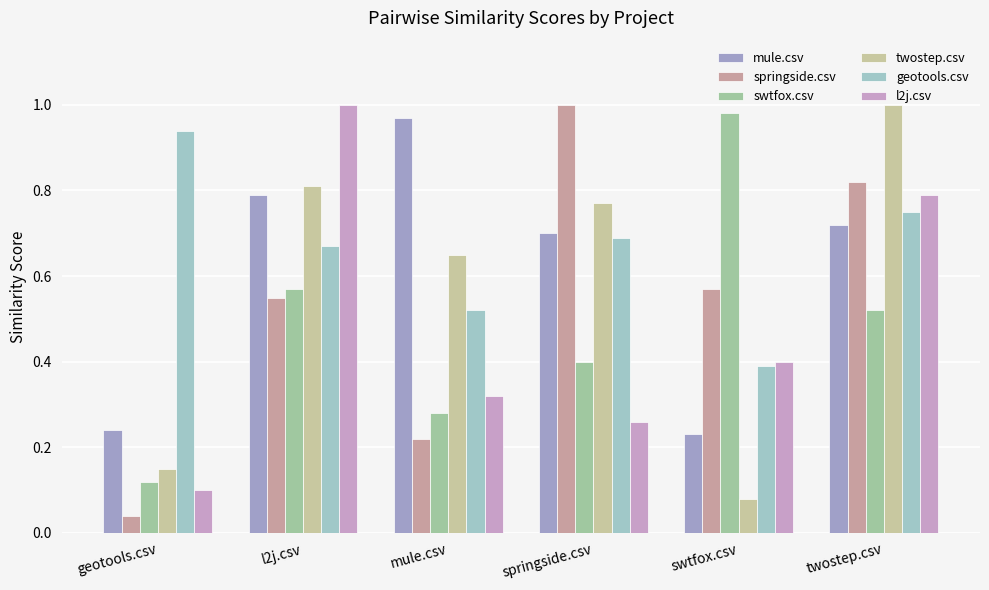

Which series changed the most between l2j.csv and springside.csv?

l2j.csv